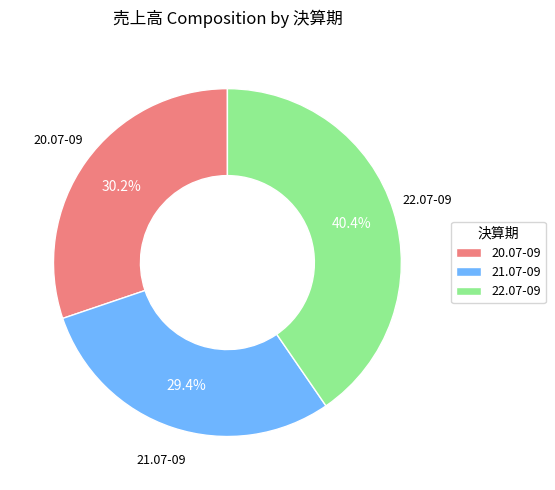

To the nearest percent, what is the difference between the 20.07-09 and 22.07-09 slice percentages?

10%